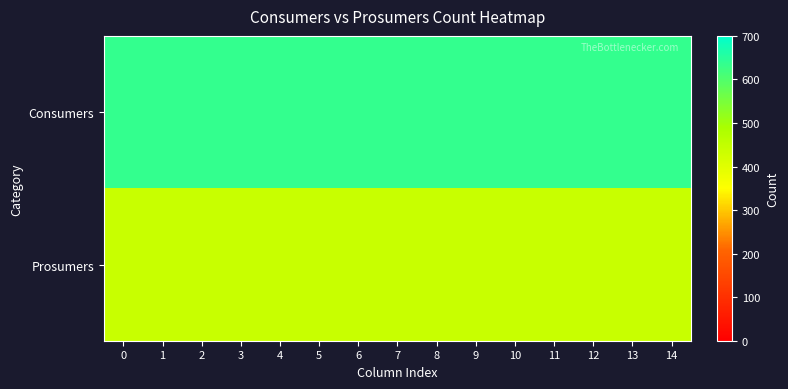

List the series in order of their overall mean, highest first.

Consumers, Prosumers